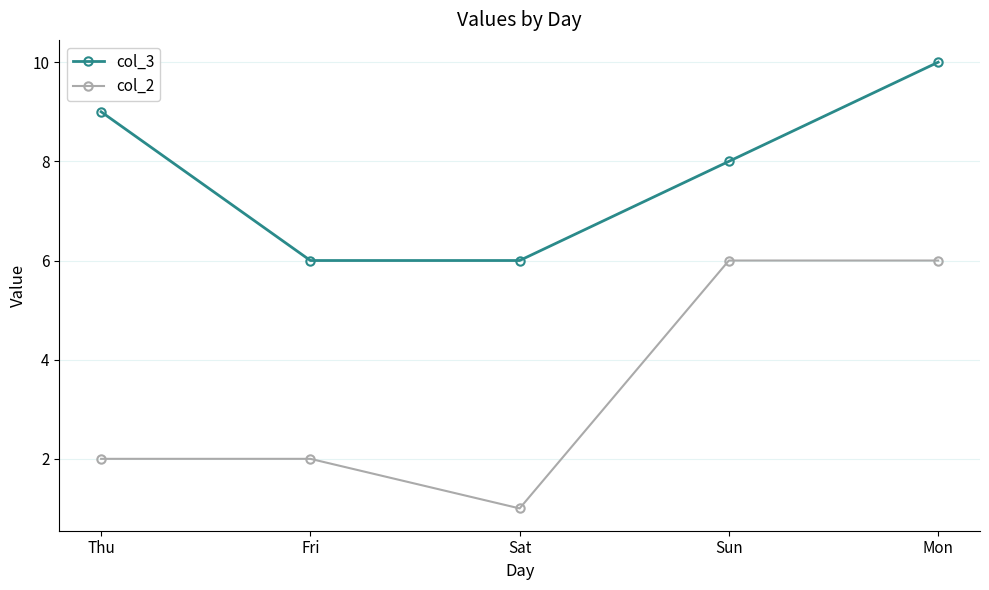

What is the sum of the col_2 values at Sat and Thu?

3